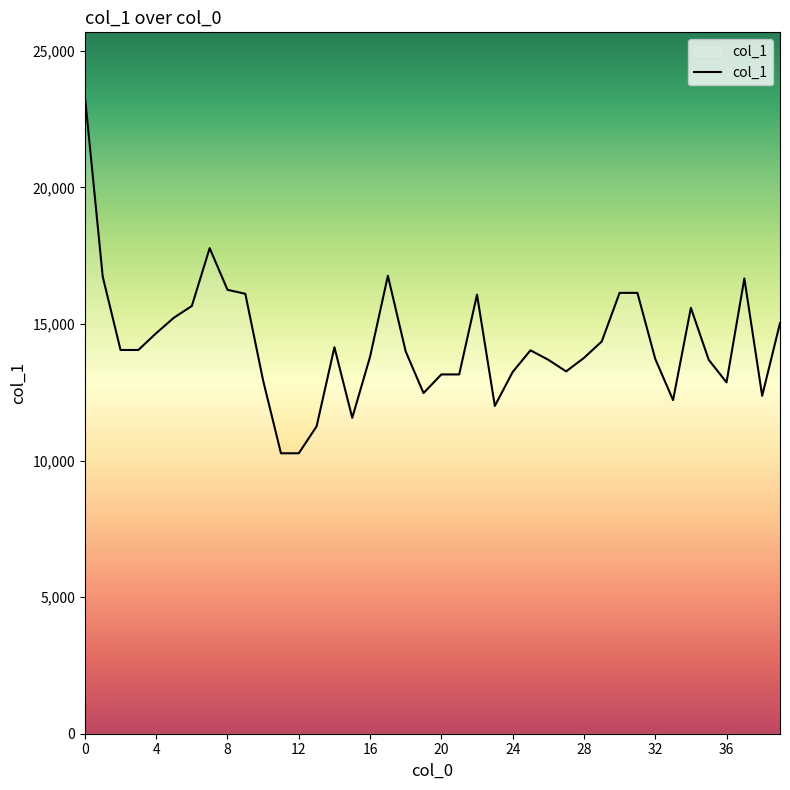

Does the chart have visible grid lines?

No